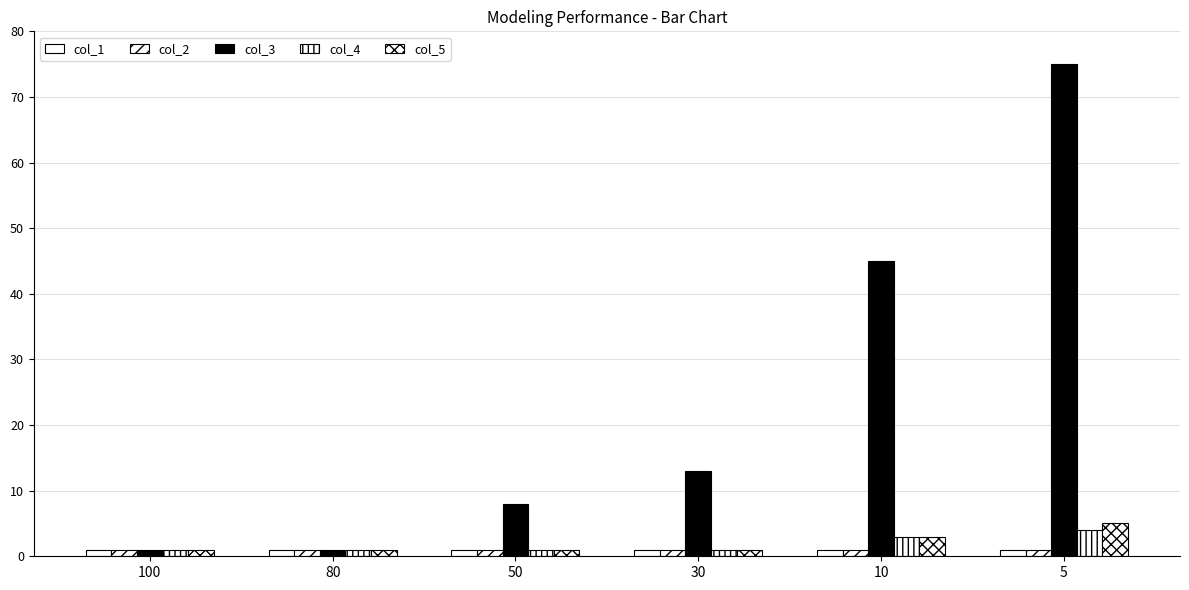

Reading right to left, what are all the values shown in this chart?

col_1: 5=1	10=1	30=1	50=1	80=1	100=1
col_2: 5=1	10=1	30=1	50=1	80=1	100=1
col_3: 5=75	10=45	30=13	50=8	80=1	100=1
col_4: 5=4	10=3	30=1	50=1	80=1	100=1
col_5: 5=5	10=3	30=1	50=1	80=1	100=1